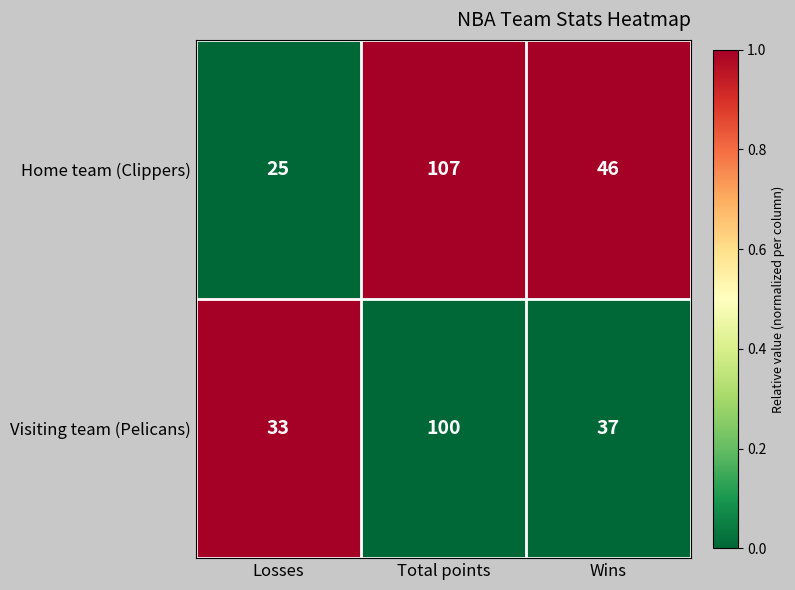

List the series in order of their peak value, lowest first.

Visiting team (Pelicans), Home team (Clippers)